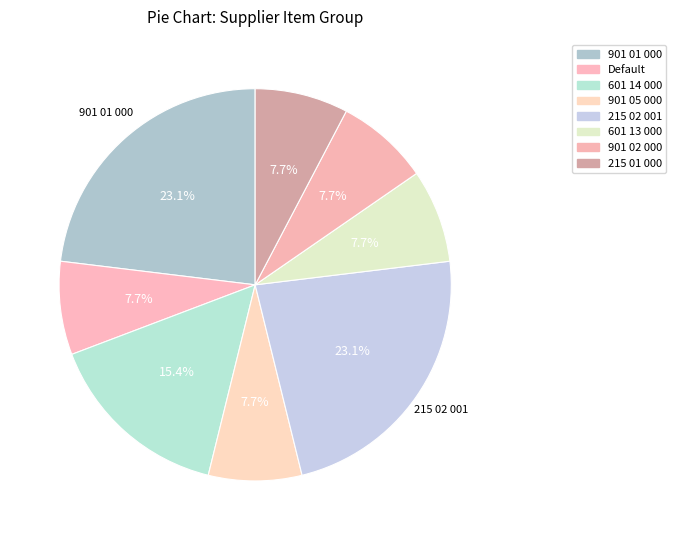

To the nearest percent, what portion does 901 01 000 represent?

23%